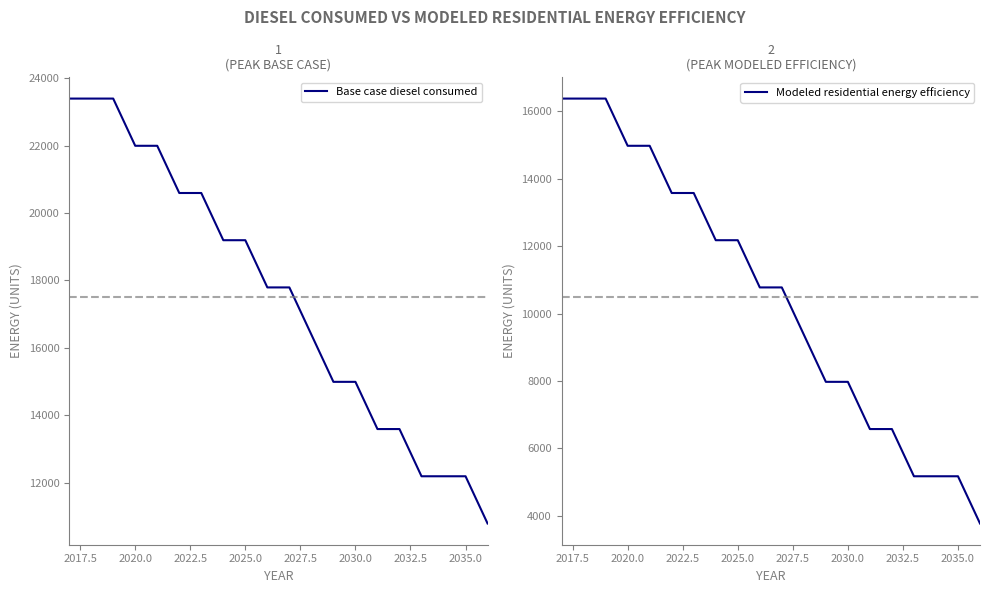

List the series in order of their overall mean, highest first.

Base case diesel consumed, Modeled residential energy efficiency